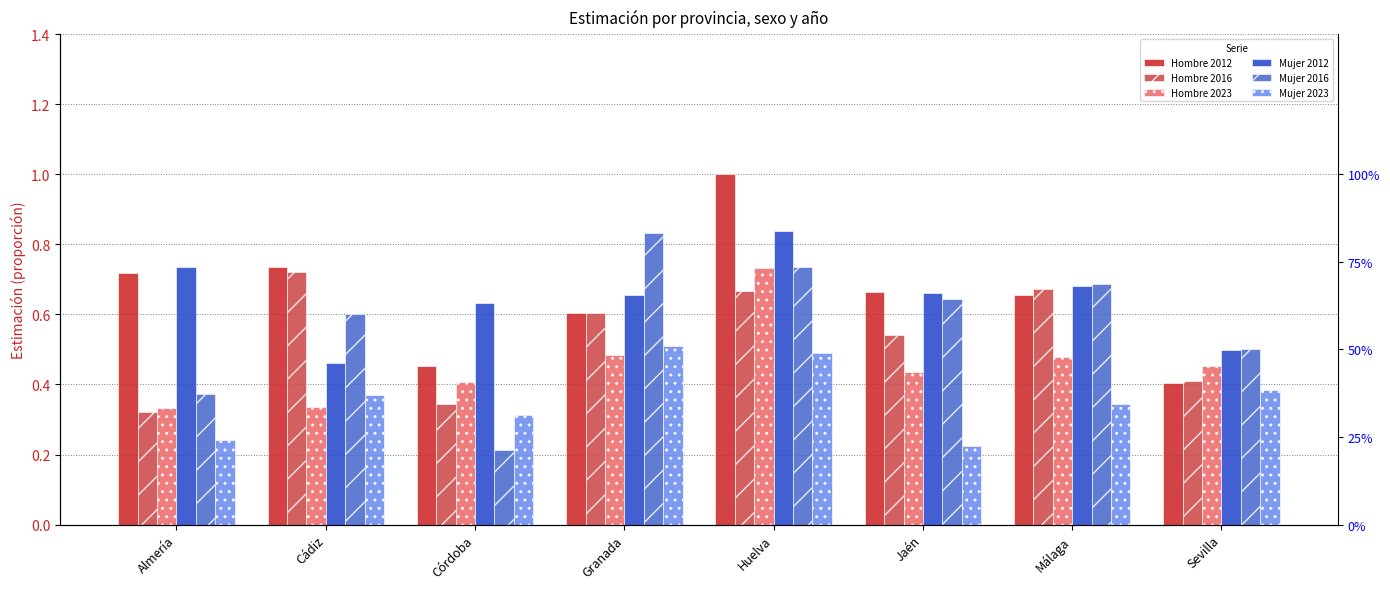

Count the Hombre 2012 values in the range 0 to 1.

8